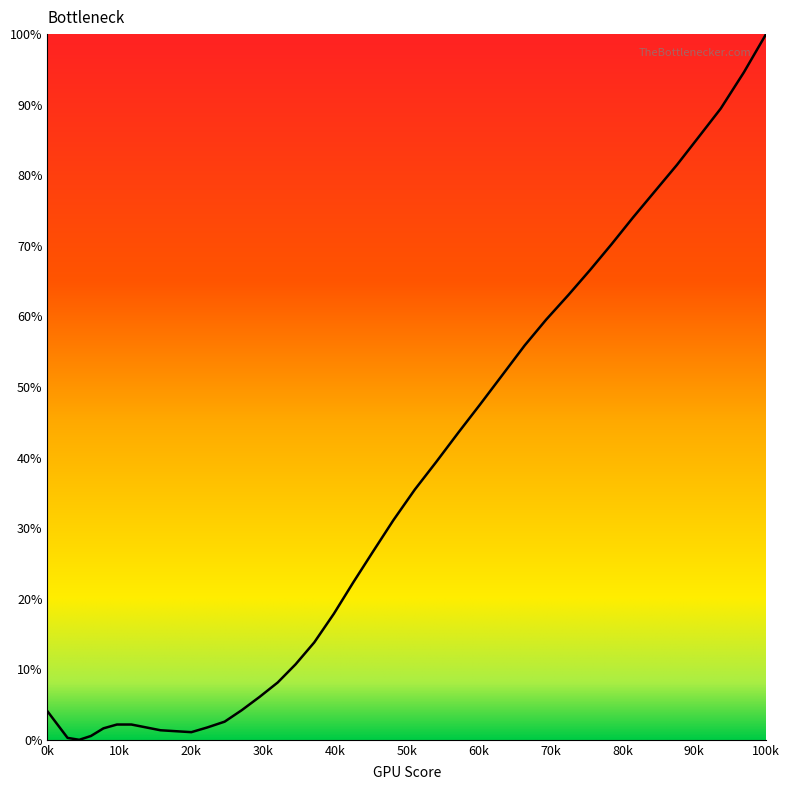

What is the difference between the maximum and minimum values?

100.0